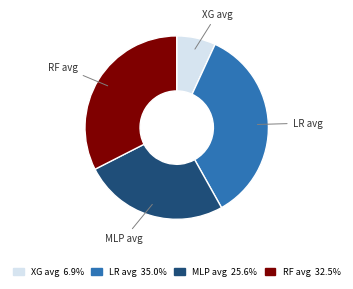

Do LR avg and RF avg together represent more than half of the pie?

Yes